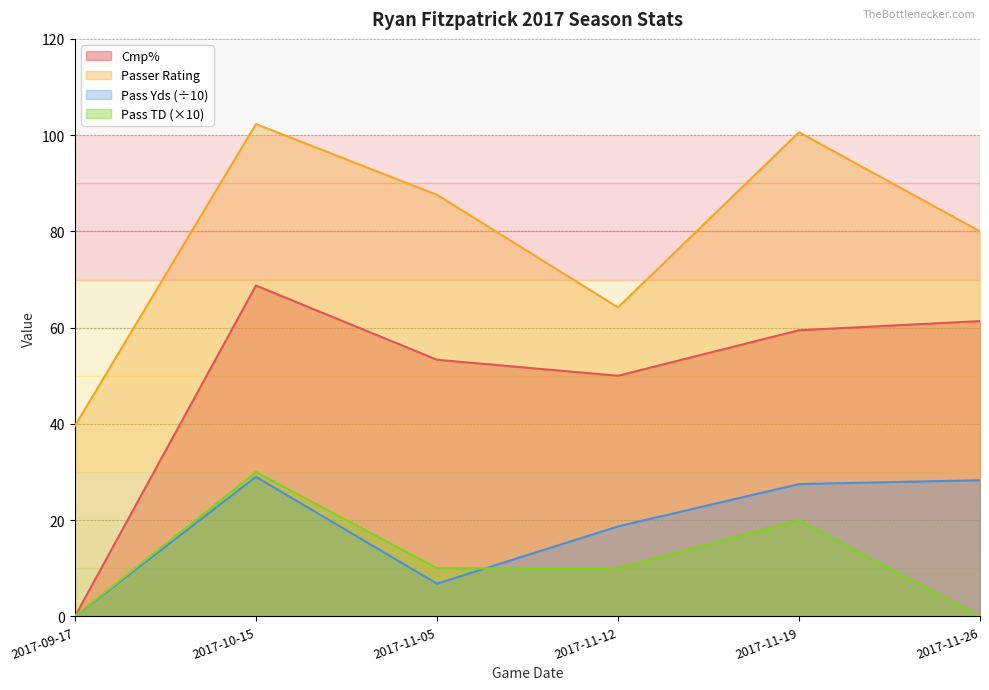

Does the chart have visible grid lines?

Yes